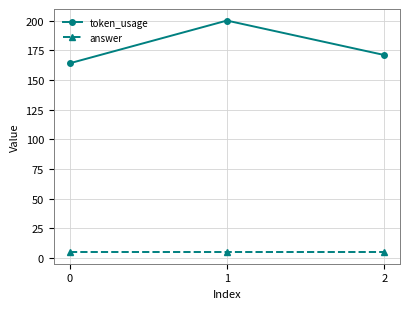

Is the value of token_usage at 1 greater than the value of answer at 2?

Yes